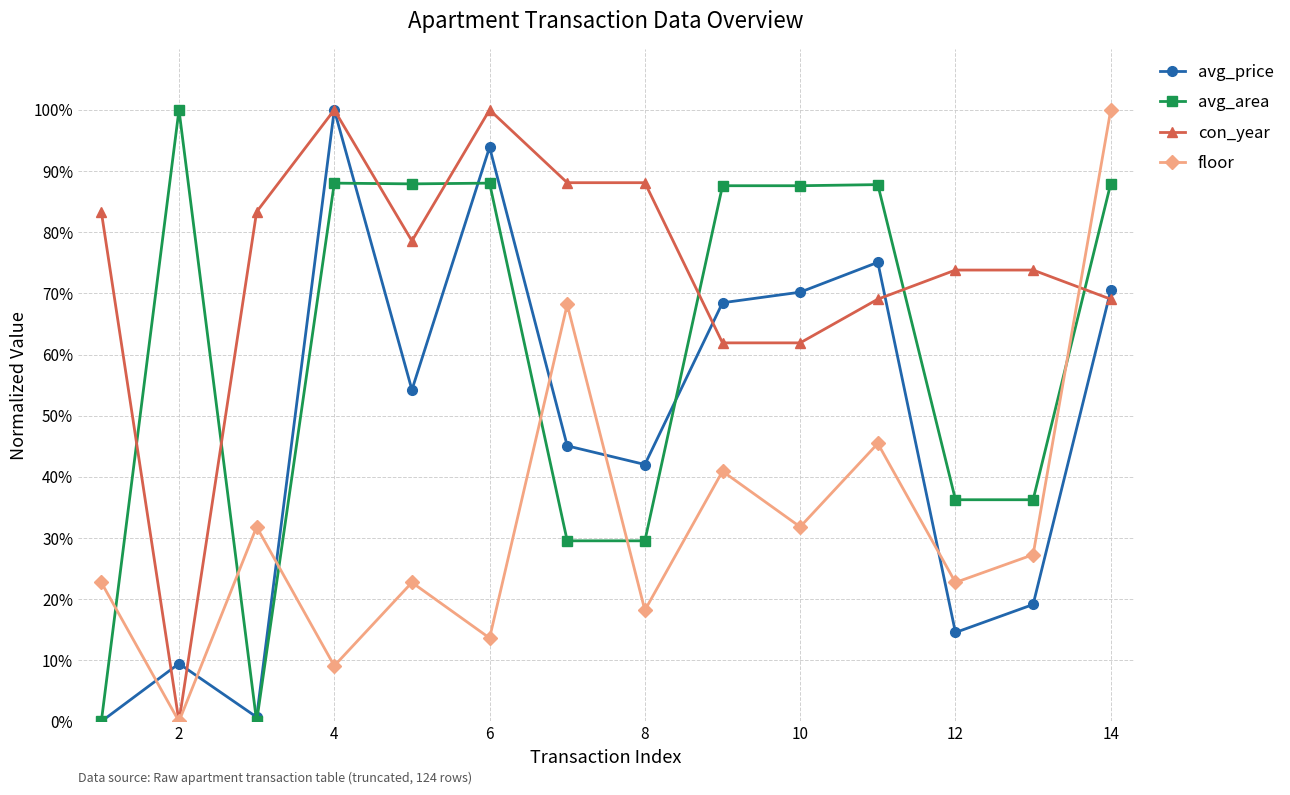

What is the highest value of the con_year series?

100.0